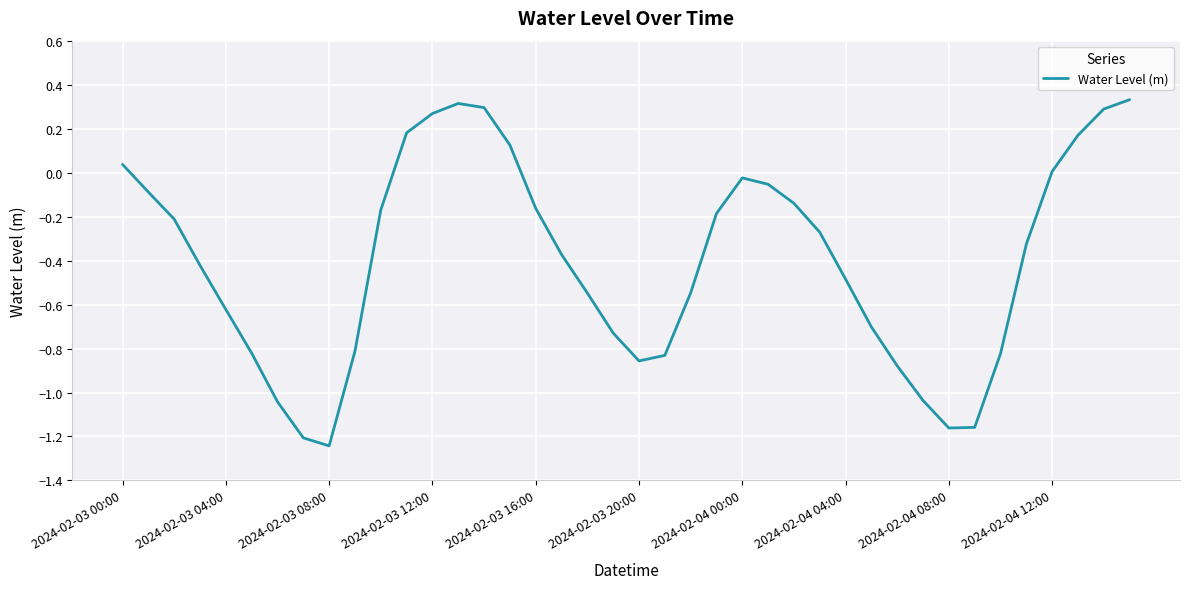

How many categories are shown in the chart?

40